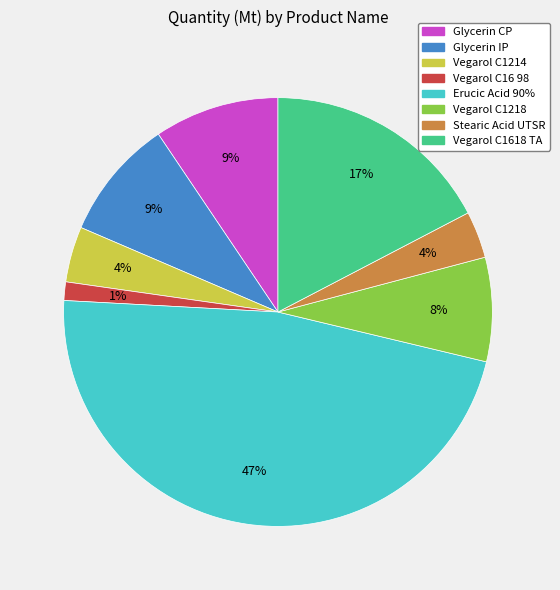

To the nearest percent, what is the difference between the largest and smallest slice percentages?

46%